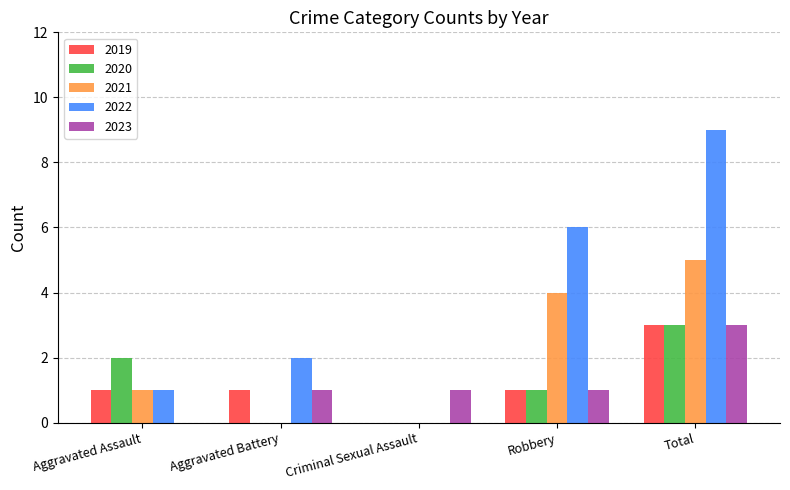

What value does the 2020 series have at Aggravated Assault?

2